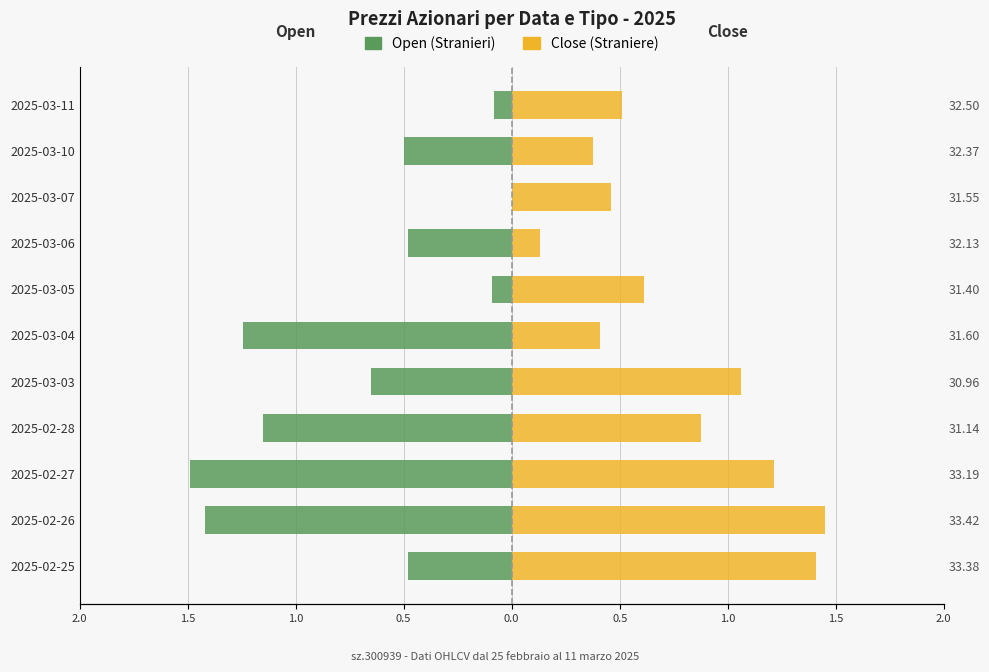

Which series has the widest spread of values?

open